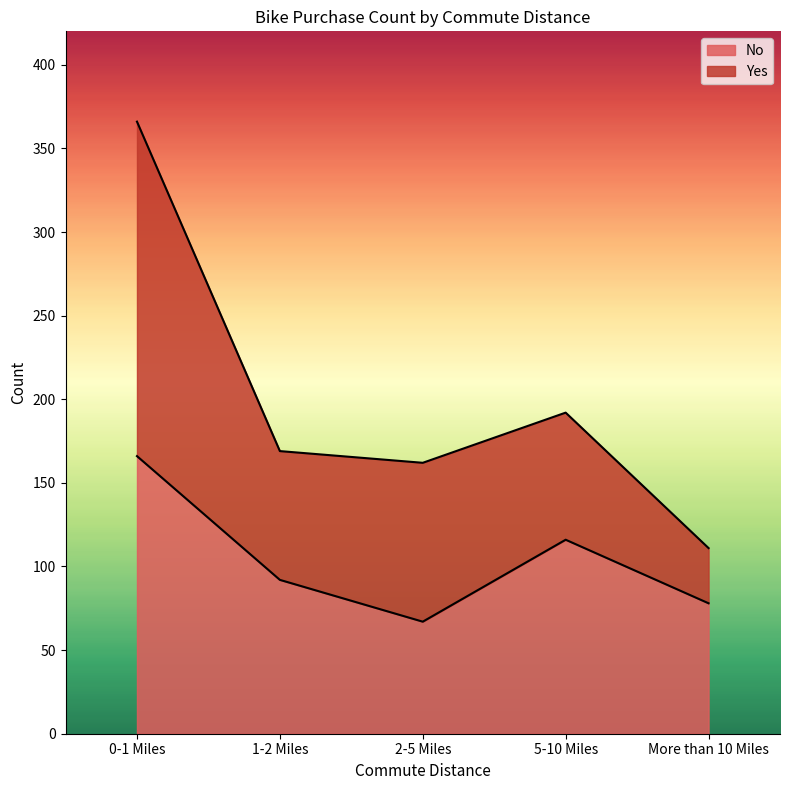

The chart shows a value of 116 at 5-10 Miles. True or false?

True